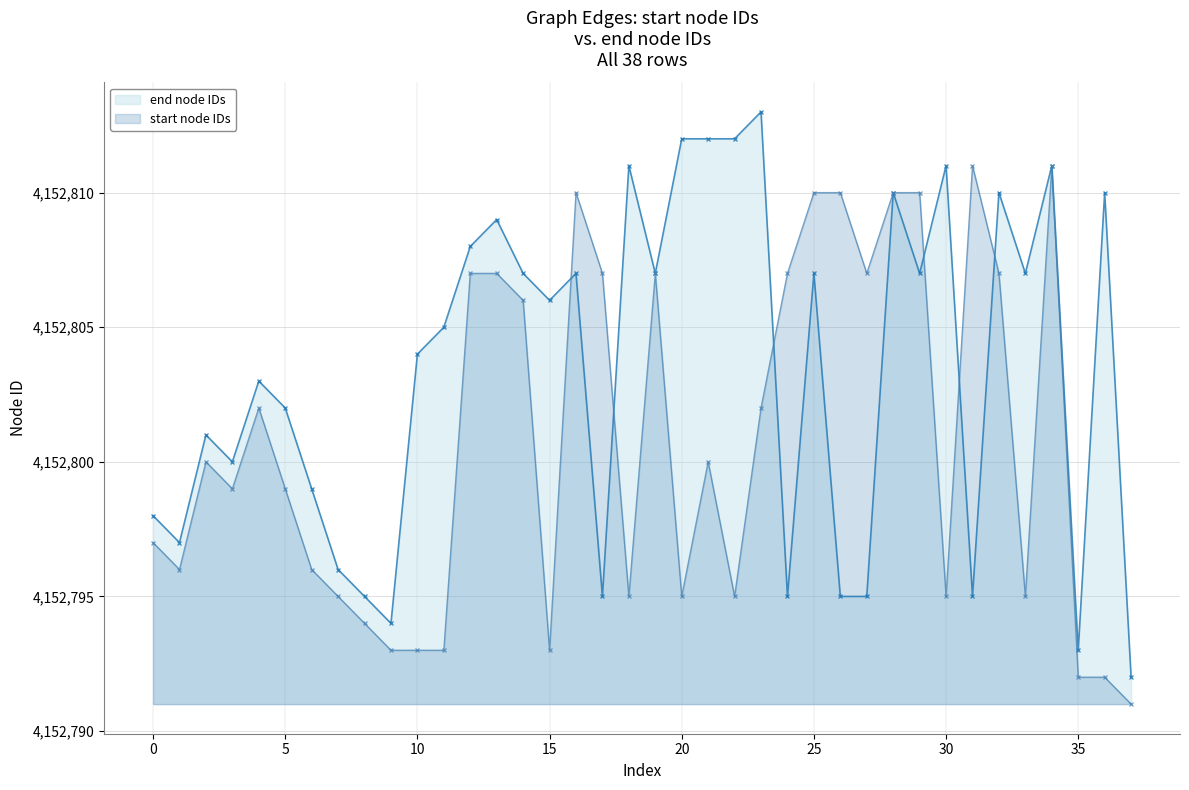

True or false: end node IDs and start node IDs intersect in this chart.

True